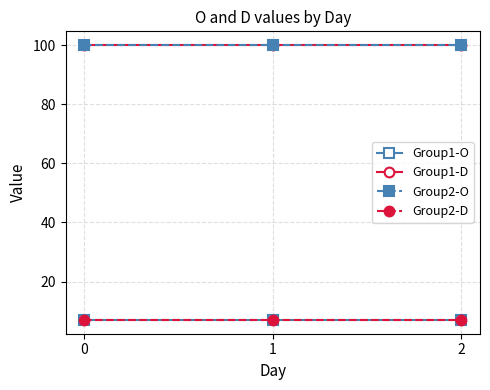

Which series changed the most between 1 and 2?

Group1-O